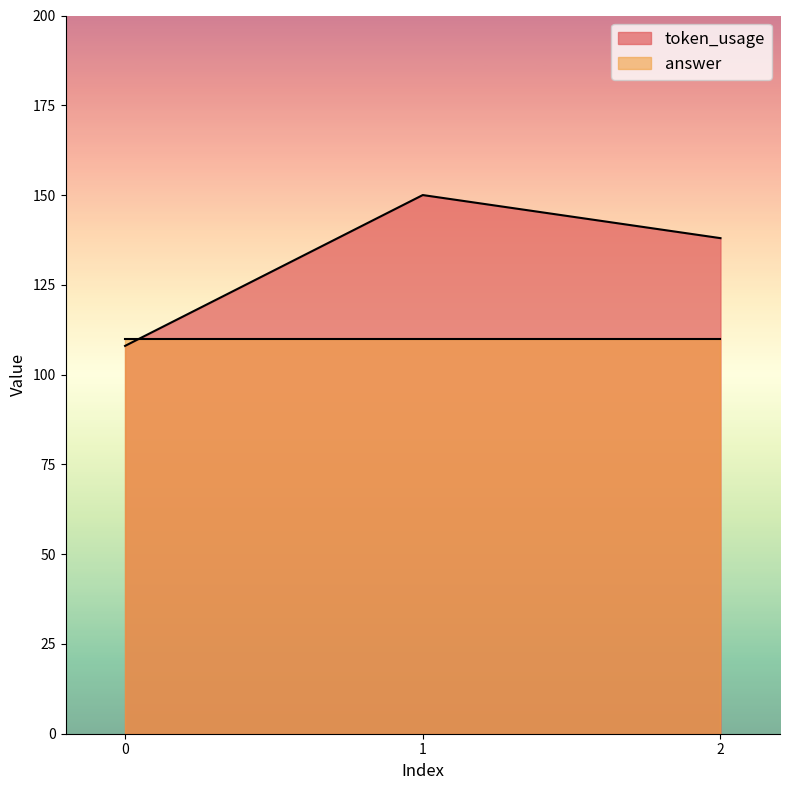

Count the number of categories in the chart.

3